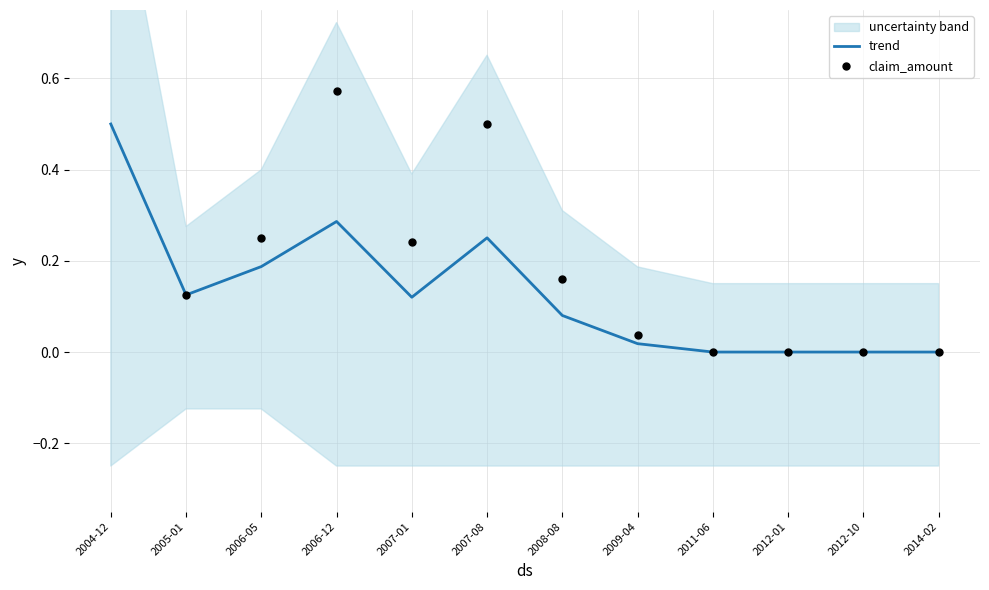

At which category is the sum across all series the highest?

2004-12